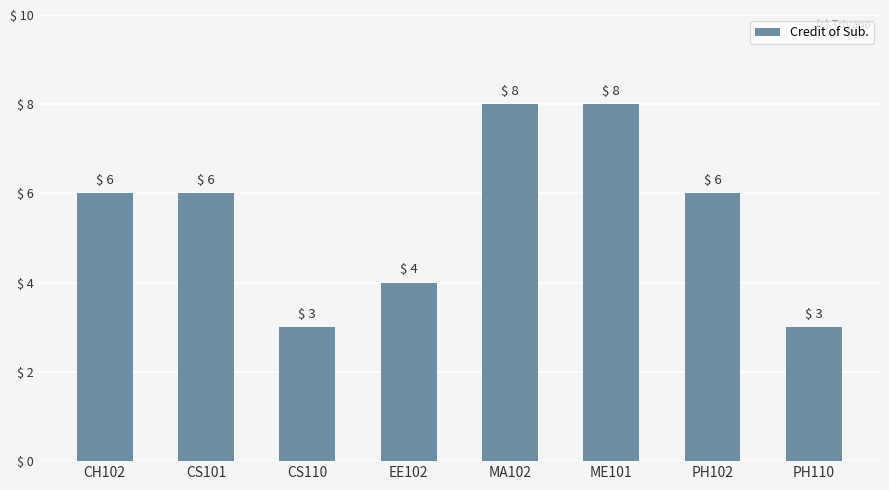

Count the values in the range 4 to 8.

6